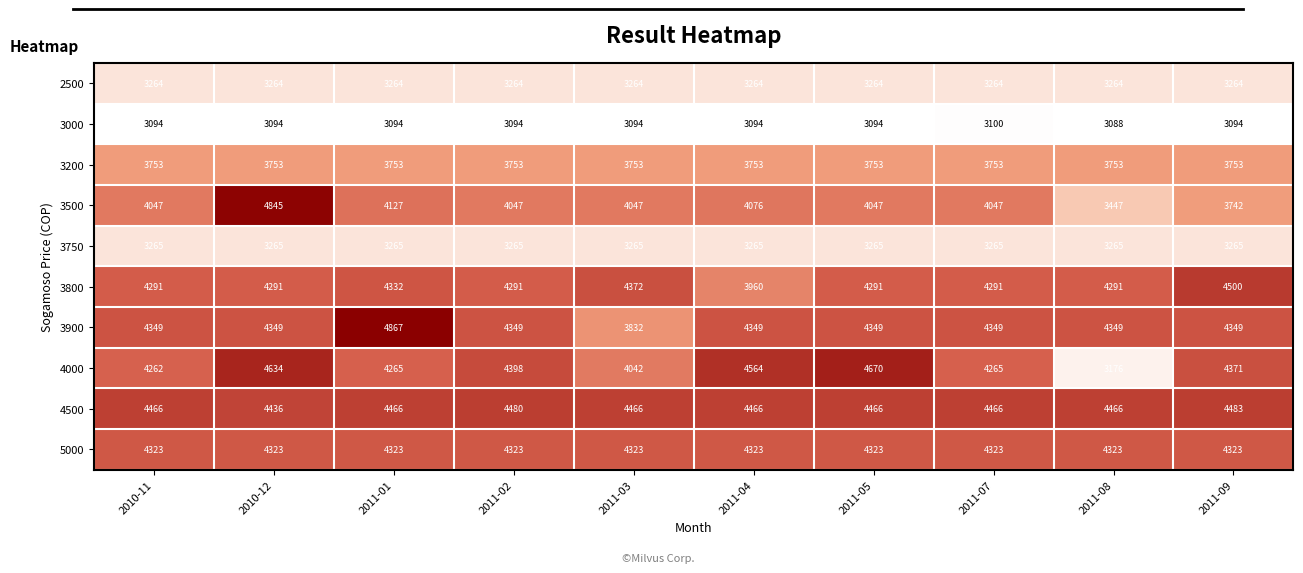

What is the average value of the 4000 series?

4265